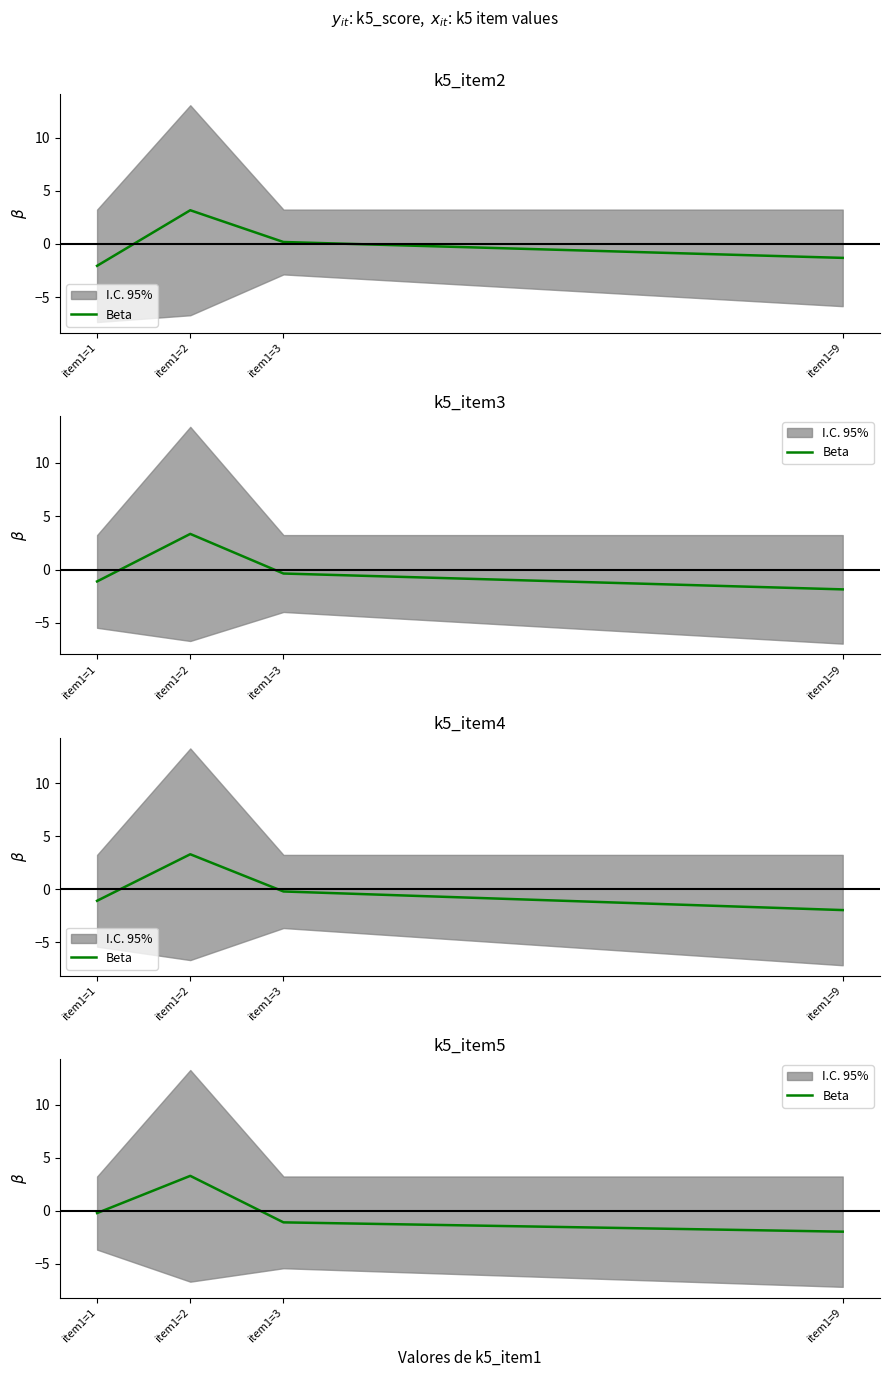

At which label does the data first exceed 0?

item1=2